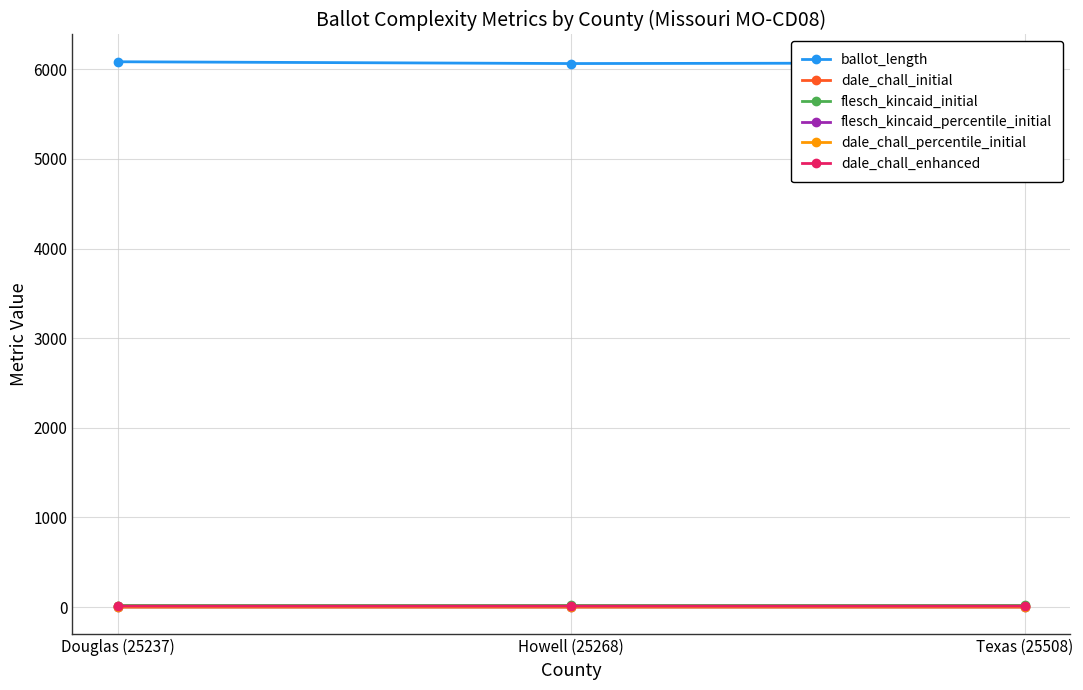

What is the label of the 3rd point from the left?

Texas (25508)